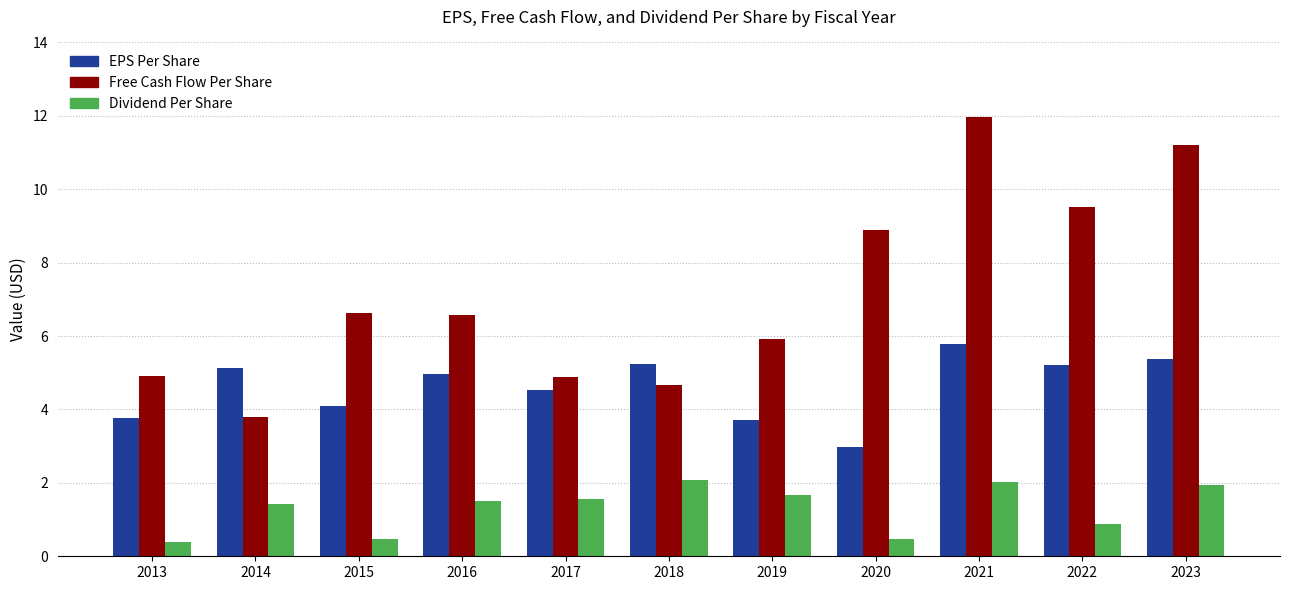

What is the total value across all series at 2023?

18.6